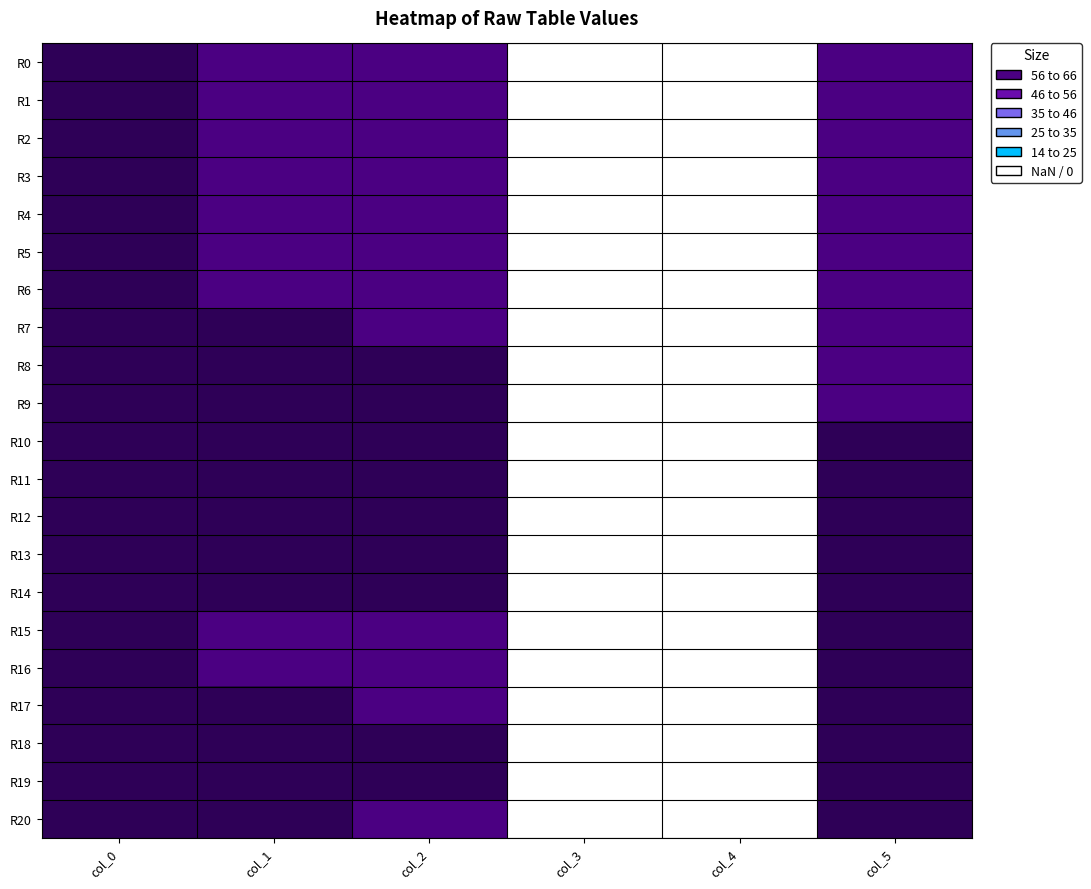

How many series are shown in this chart?

21